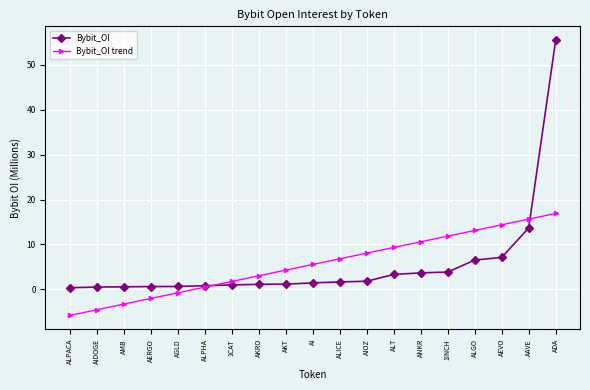

Where is Bybit_OI nearest to the value 27?

AAVE